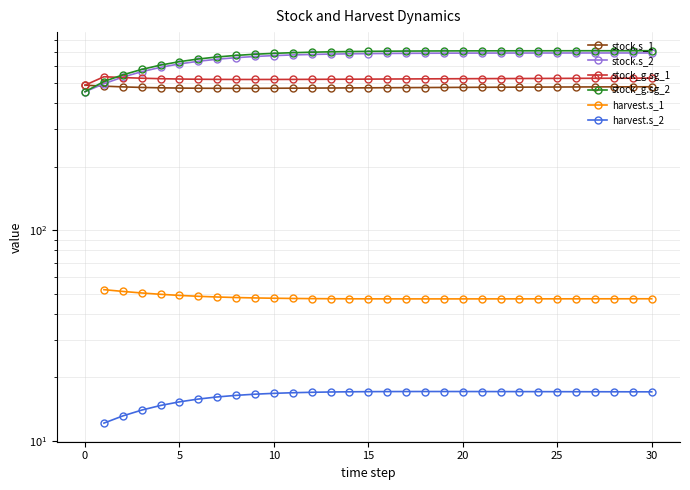

The value of stock_g.sg_2 at 23 is 234.1. True or false?

False